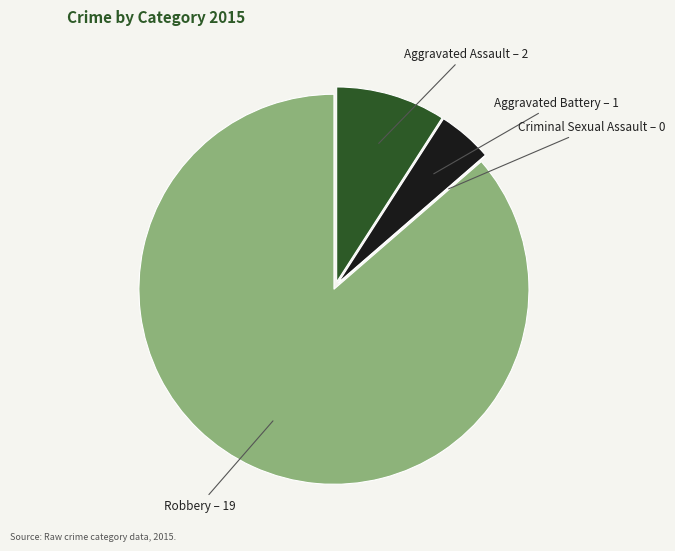

What is the majority slice?

Robbery